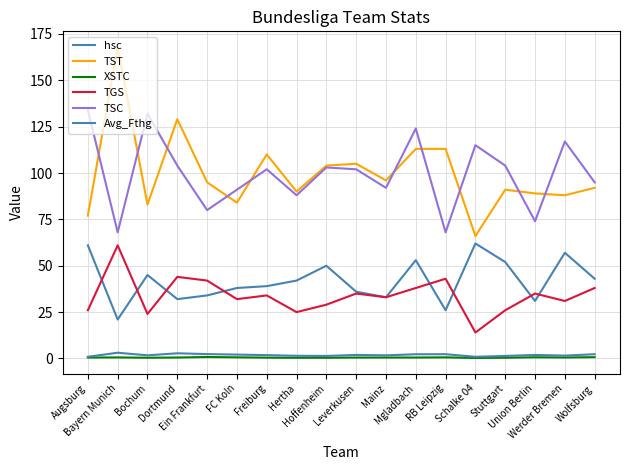

Reading left to right, transcribe all the data shown in this chart.

hsc: Augsburg=61.0	Bayern Munich=21.0	Bochum=45.0	Dortmund=32.0	Ein Frankfurt=34.0	FC Koln=38.0	Freiburg=39.0	Hertha=42.0	Hoffenheim=50.0	Leverkusen=36.0	Mainz=33.0	Mgladbach=53.0	RB Leipzig=26.0	Schalke 04=62.0	Stuttgart=52.0	Union Berlin=31.0	Werder Bremen=57.0	Wolfsburg=43.0
TST: Augsburg=77.0	Bayern Munich=168.0	Bochum=83.0	Dortmund=129.0	Ein Frankfurt=95.0	FC Koln=84.0	Freiburg=110.0	Hertha=90.0	Hoffenheim=104.0	Leverkusen=105.0	Mainz=96.0	Mgladbach=113.0	RB Leipzig=113.0	Schalke 04=66.0	Stuttgart=91.0	Union Berlin=89.0	Werder Bremen=88.0	Wolfsburg=92.0
XSTC: Augsburg=0.5	Bayern Munich=0.6	Bochum=0.4	Dortmund=0.5	Ein Frankfurt=0.8	FC Koln=0.6	Freiburg=0.5	Hertha=0.4	Hoffenheim=0.4	Leverkusen=0.5	Mainz=0.5	Mgladbach=0.5	RB Leipzig=0.6	Schalke 04=0.3	Stuttgart=0.4	Union Berlin=0.7	Werder Bremen=0.5	Wolfsburg=0.7
TGS: Augsburg=26.0	Bayern Munich=61.0	Bochum=24.0	Dortmund=44.0	Ein Frankfurt=42.0	FC Koln=32.0	Freiburg=34.0	Hertha=25.0	Hoffenheim=29.0	Leverkusen=35.0	Mainz=33.0	Mgladbach=38.0	RB Leipzig=43.0	Schalke 04=14.0	Stuttgart=26.0	Union Berlin=35.0	Werder Bremen=31.0	Wolfsburg=38.0
TSC: Augsburg=134.0	Bayern Munich=68.0	Bochum=132.0	Dortmund=104.0	Ein Frankfurt=80.0	FC Koln=91.0	Freiburg=102.0	Hertha=88.0	Hoffenheim=103.0	Leverkusen=102.0	Mainz=92.0	Mgladbach=124.0	RB Leipzig=68.0	Schalke 04=115.0	Stuttgart=104.0	Union Berlin=74.0	Werder Bremen=117.0	Wolfsburg=95.0
Avg_Fthg: Augsburg=0.9	Bayern Munich=3.1	Bochum=1.7	Dortmund=2.8	Ein Frankfurt=2.4	FC Koln=2.1	Freiburg=1.8	Hertha=1.5	Hoffenheim=1.4	Leverkusen=1.9	Mainz=1.7	Mgladbach=2.3	RB Leipzig=2.3	Schalke 04=0.9	Stuttgart=1.4	Union Berlin=1.9	Werder Bremen=1.5	Wolfsburg=2.3